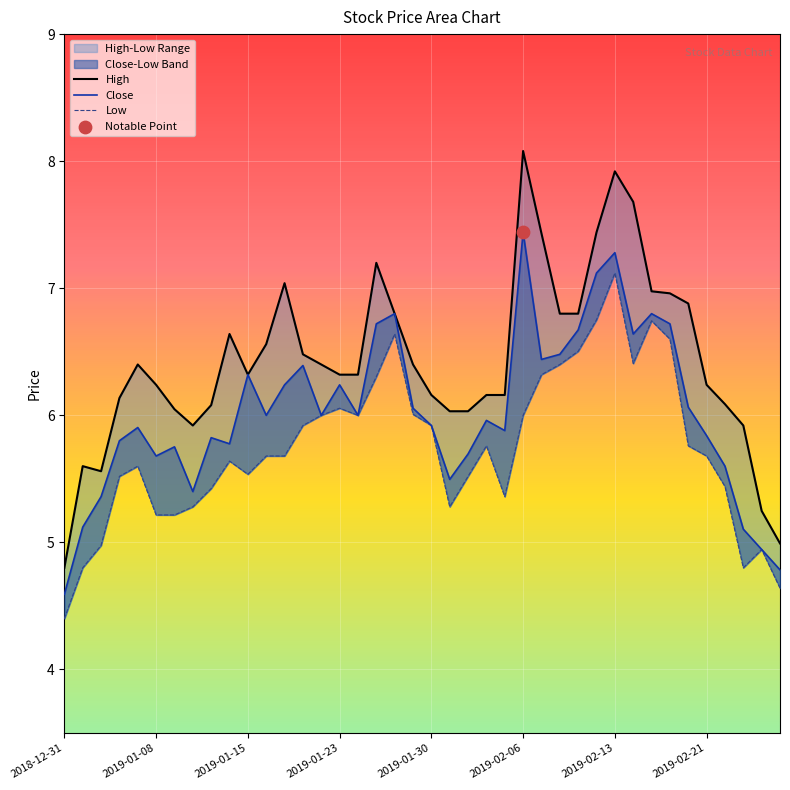

At which category is the sum across all series the highest?

2019-02-13